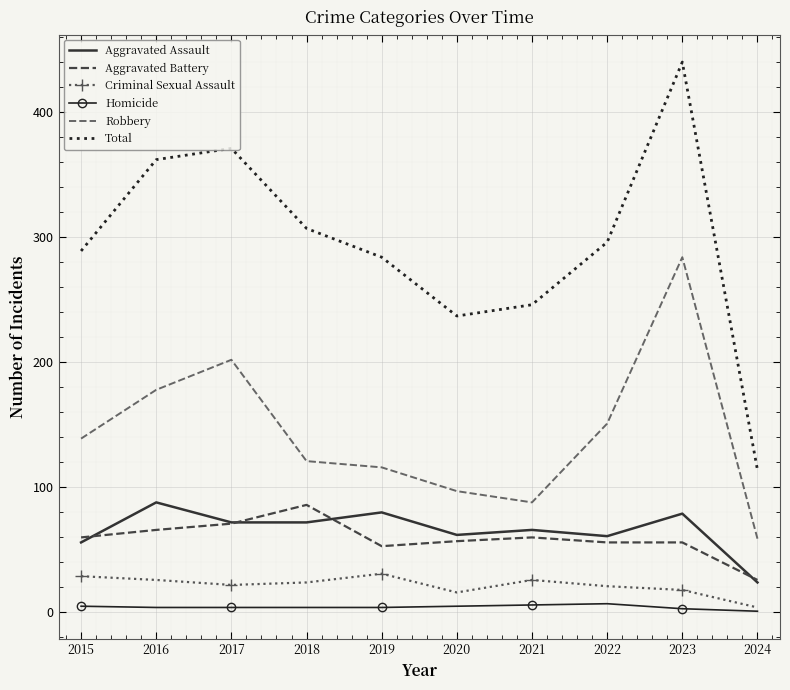

Which series has the largest range (max minus min)?

Total